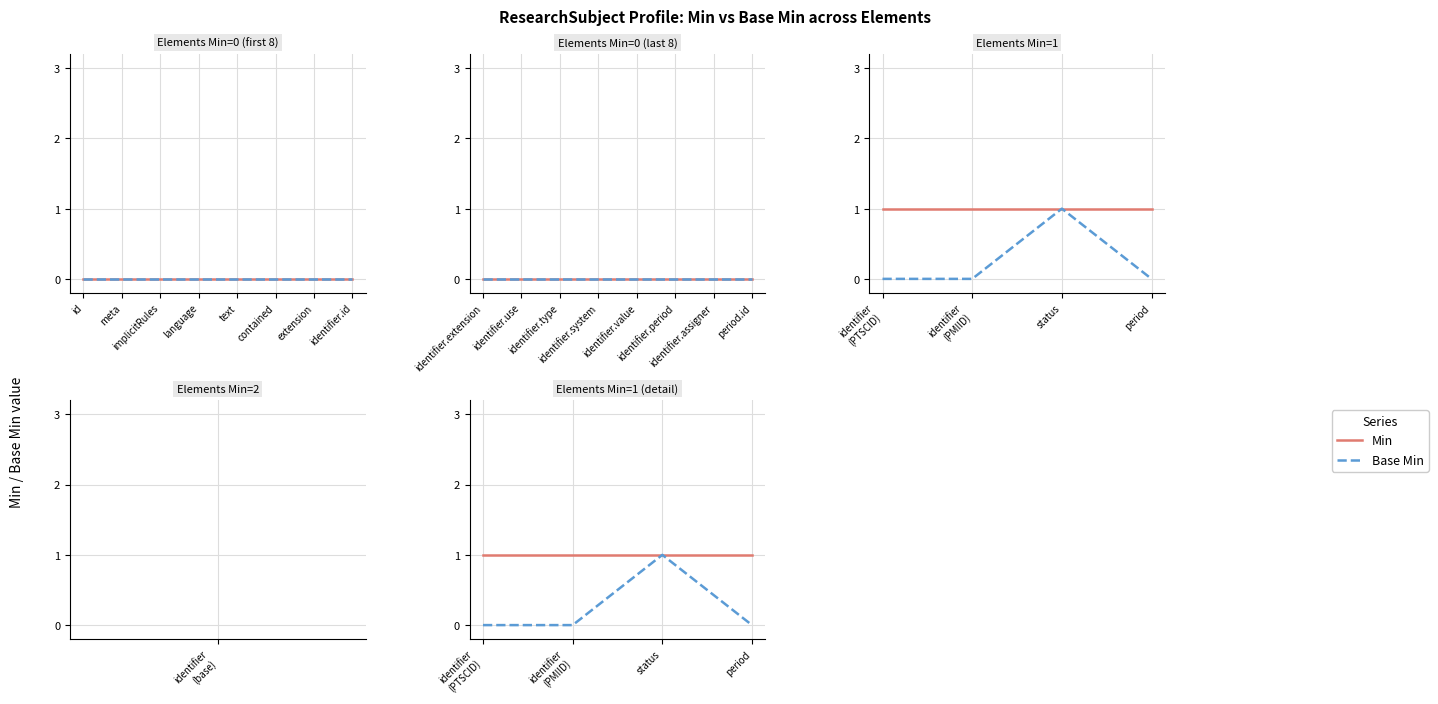

The value of Base Min at identifier (PTSCID) is 0. True or false?

True